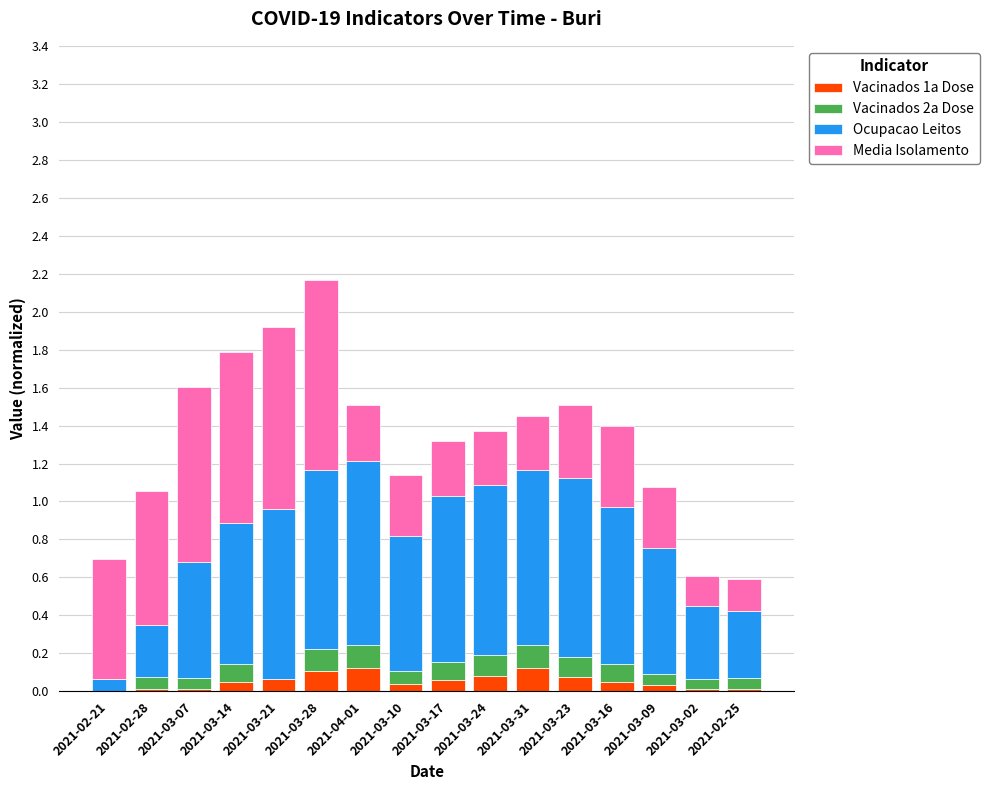

What is the total value across all series at 2021-03-24?

1.4